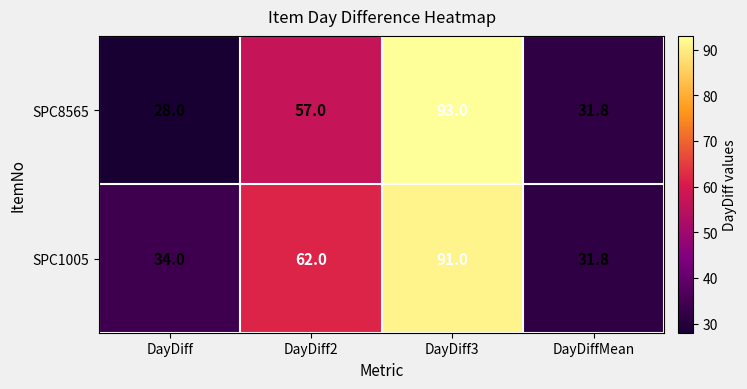

What is the difference between the highest and lowest values at DayDiff2?

5.0